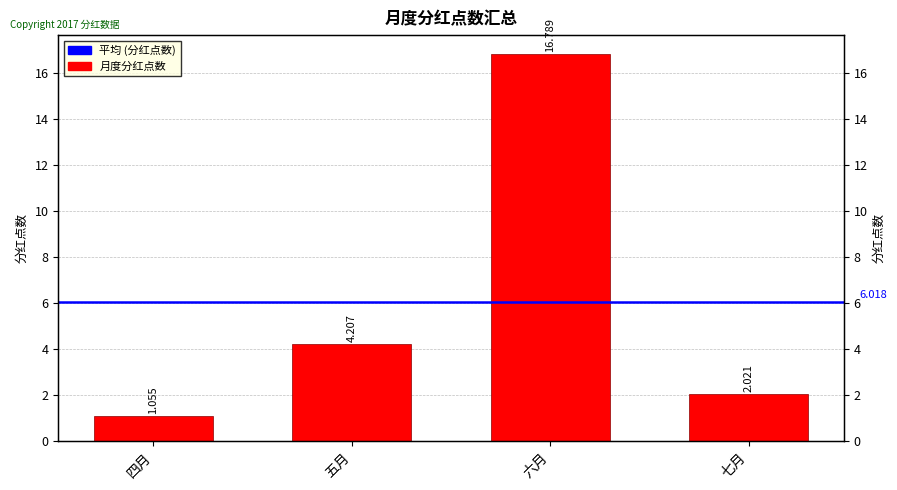

The value at 七月 is 3.5. True or false?

False